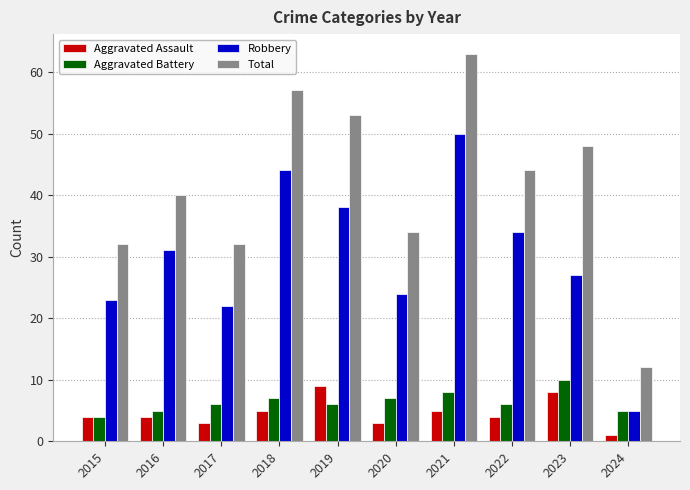

What is the average value of the Robbery series?

30